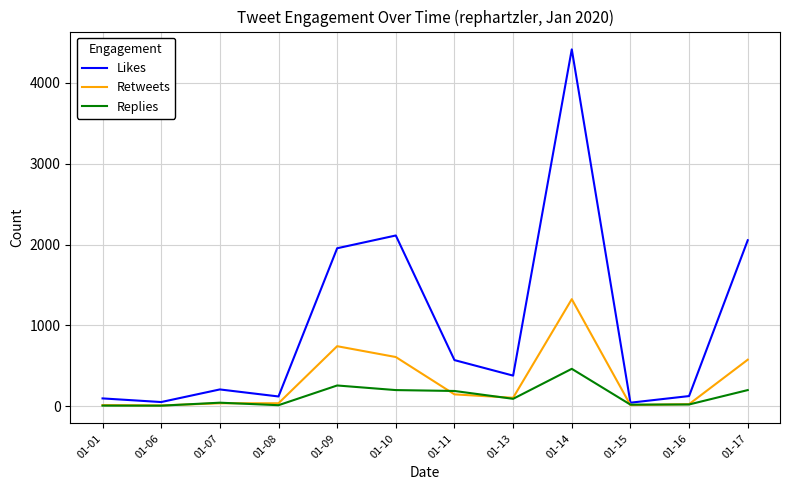

The value of Retweets at 01-17 is 575. True or false?

True